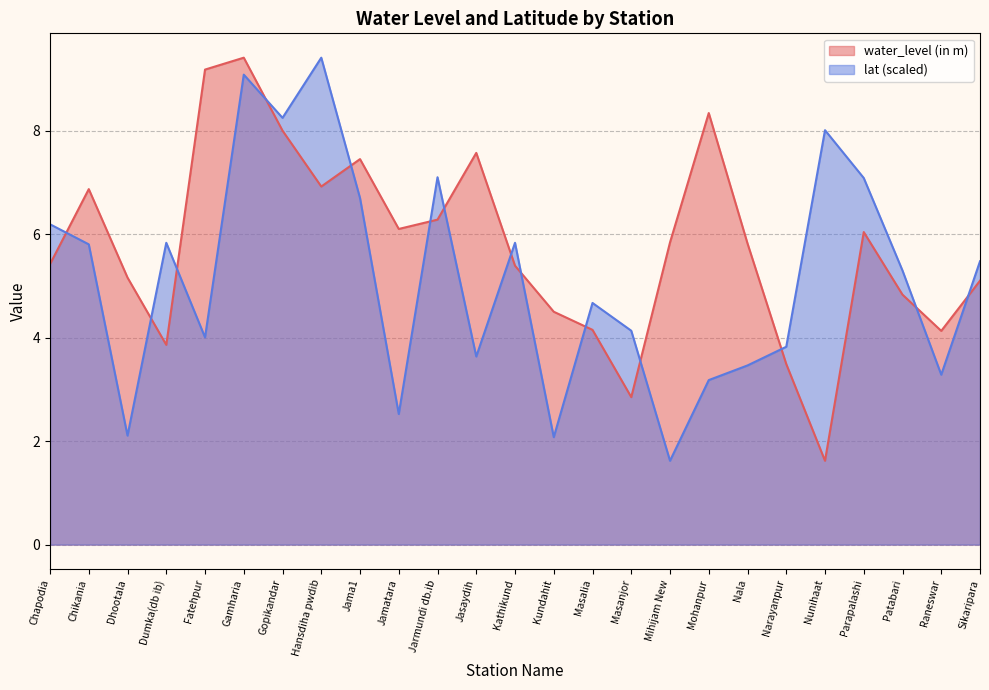

The value of water_level (in m) at Parapalashi is 6.0. True or false?

True